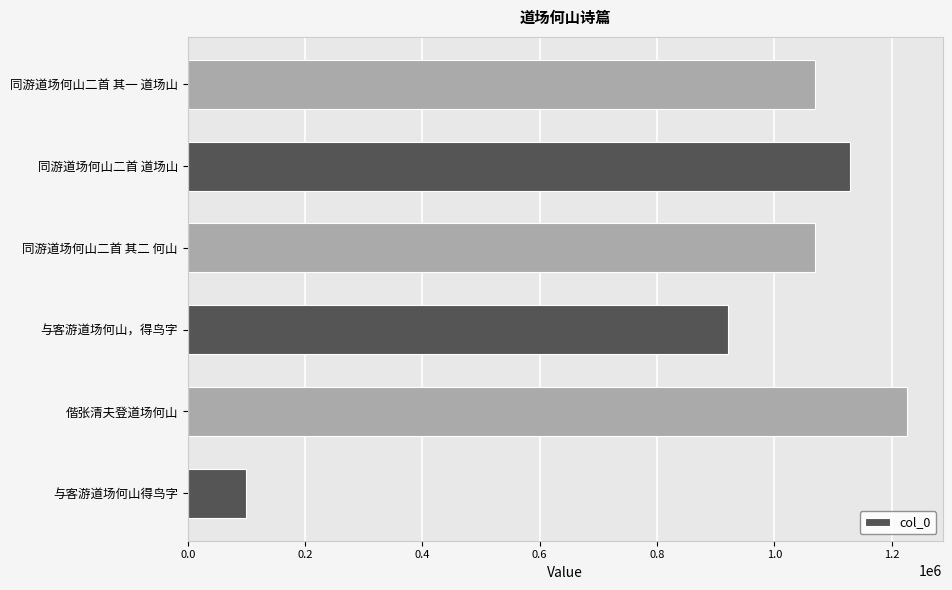

True or false: the data shows 1070116 at 同游道场何山二首 其二 何山.

True